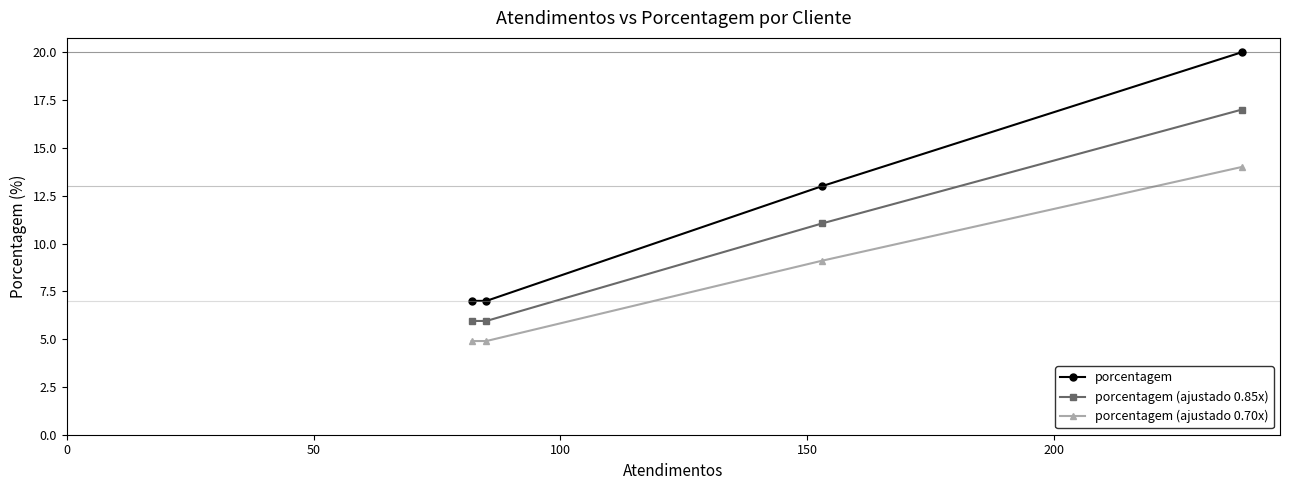

What is the sum of all porcentagem (ajustado 0.70x) values?

32.9